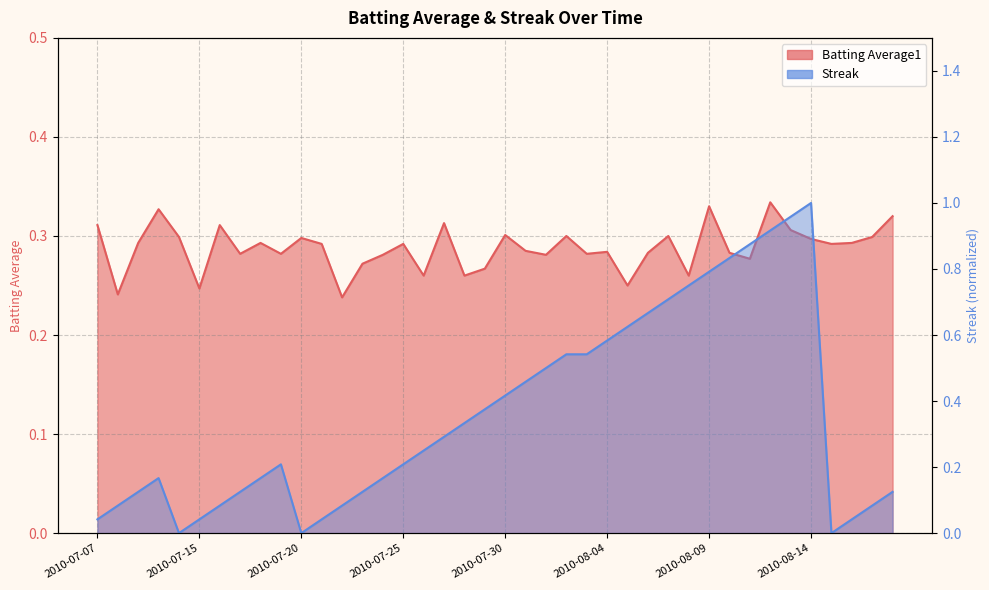

List the labels in order of Streak value, smallest first.

2010-07-11, 2010-07-20, 2010-08-15, 2010-07-07, 2010-07-15, 2010-07-21, 2010-08-16, 2010-07-08, 2010-07-16, 2010-07-22, 2010-08-17, 2010-07-09, 2010-07-17, 2010-07-23, 2010-08-18, 2010-07-10, 2010-07-18, 2010-07-24, 2010-07-19, 2010-07-25, 2010-07-26, 2010-07-27, 2010-07-28, 2010-07-29, 2010-07-30, 2010-07-31, 2010-08-01, 2010-08-02, 2010-08-03, 2010-08-04, 2010-08-05, 2010-08-06, 2010-08-07, 2010-08-08, 2010-08-09, 2010-08-10, 2010-08-11, 2010-08-12, 2010-08-13, 2010-08-14